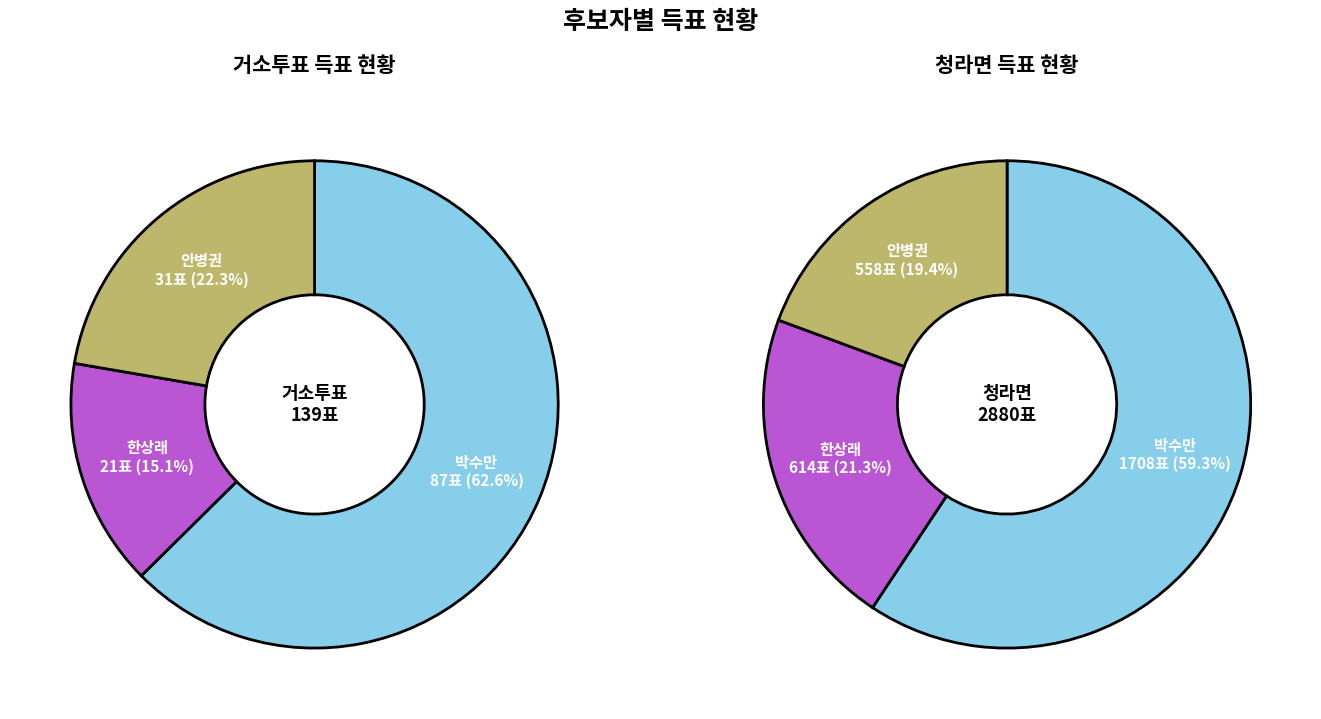

Between 청라면 and 거소투표, which is larger?

청라면